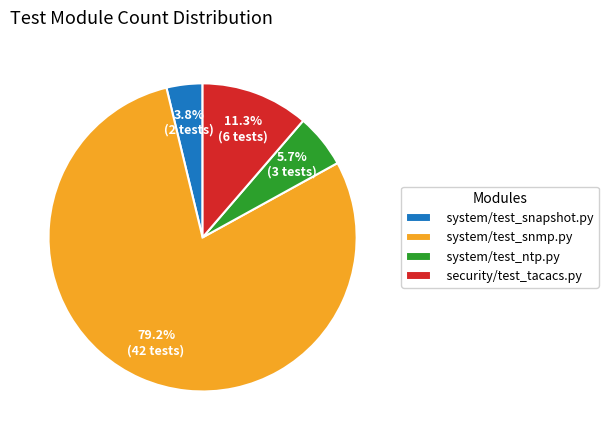

To the nearest percent, what portion does system/test_snapshot.py represent?

4%